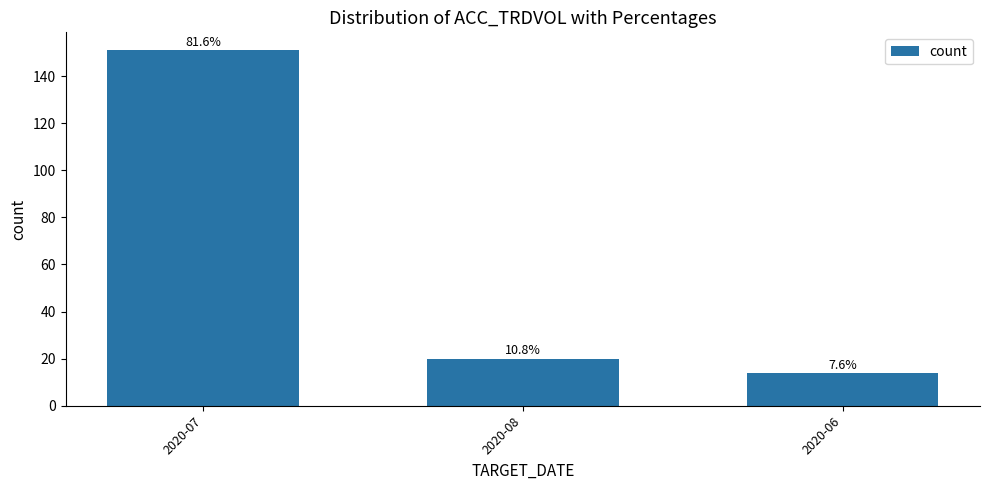

Where does the data first go above 20?

2020-07